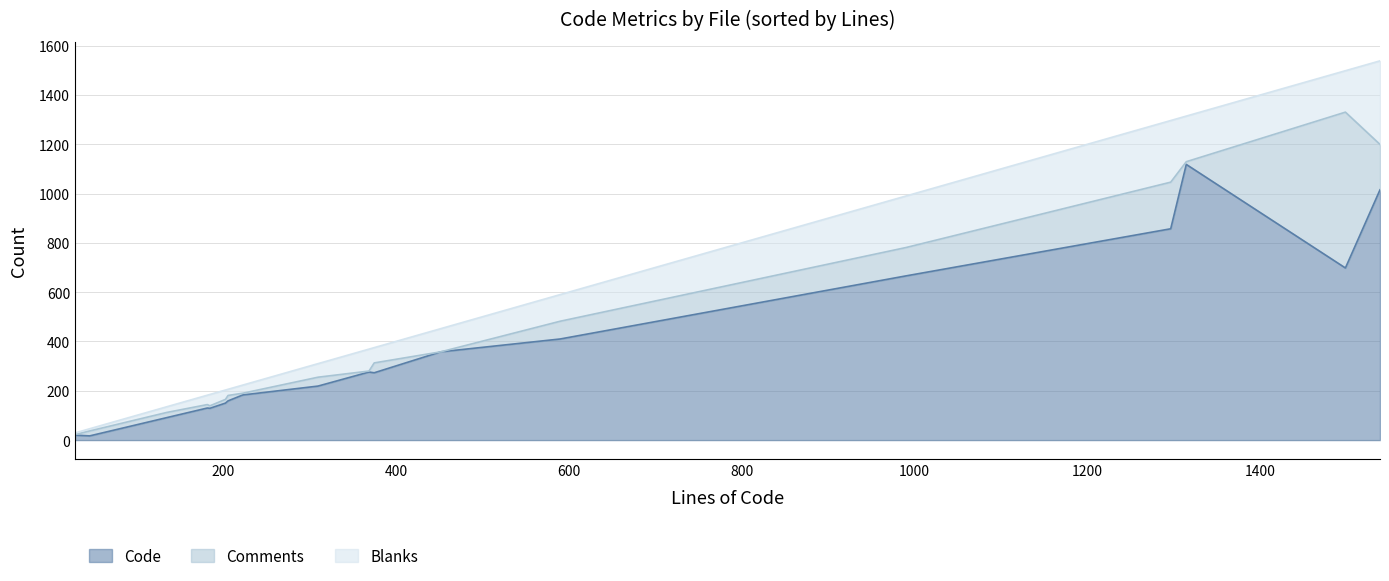

Which series has the largest total across all categories?

Code